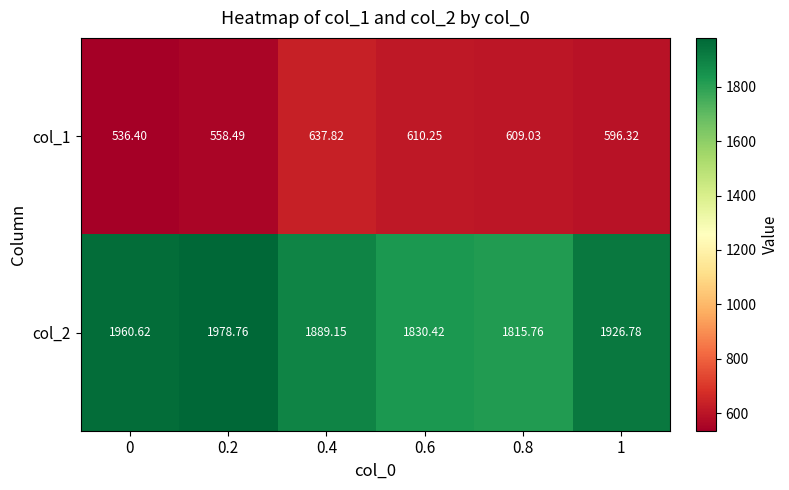

Which series has the largest total across all categories?

col_2